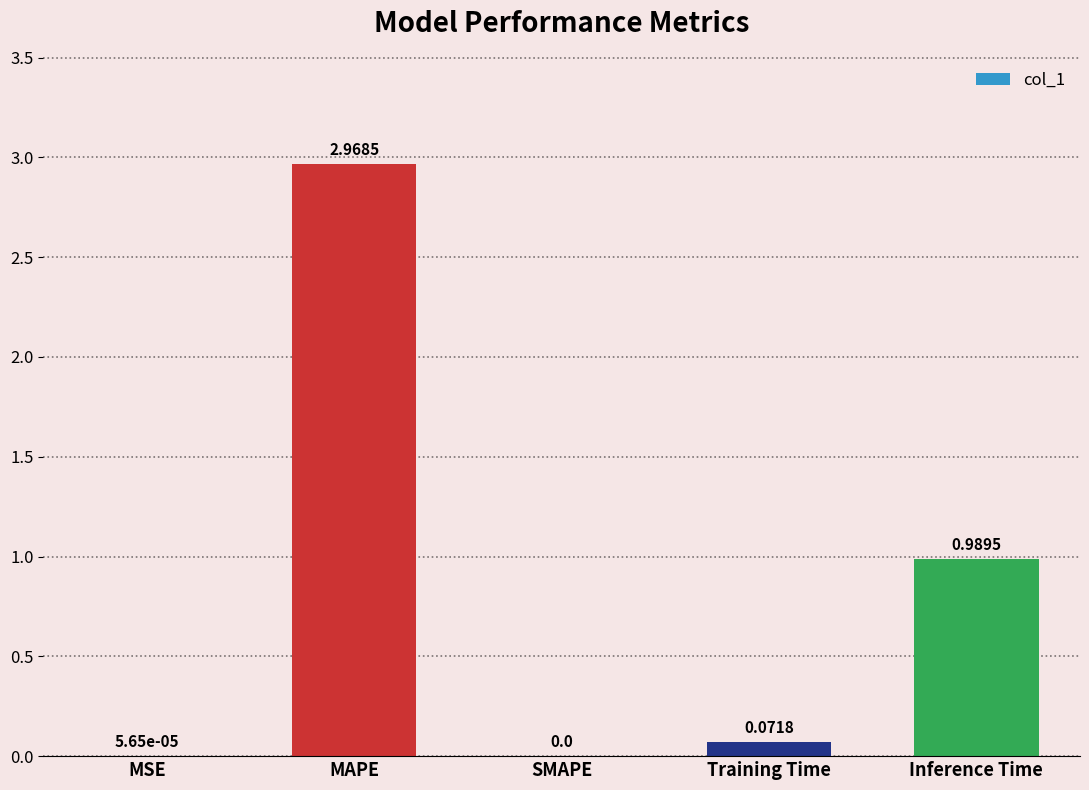

Count the number of data series in this chart.

1